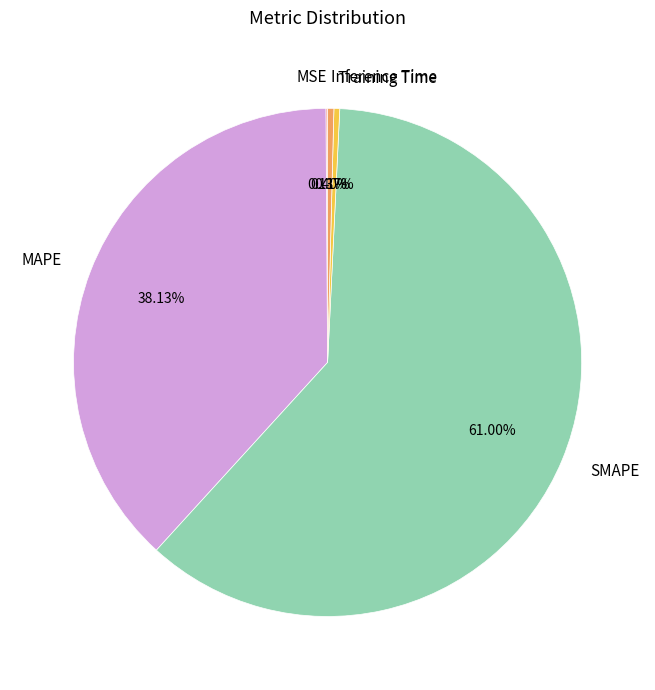

Does Inference Time account for over 50% of the chart?

No